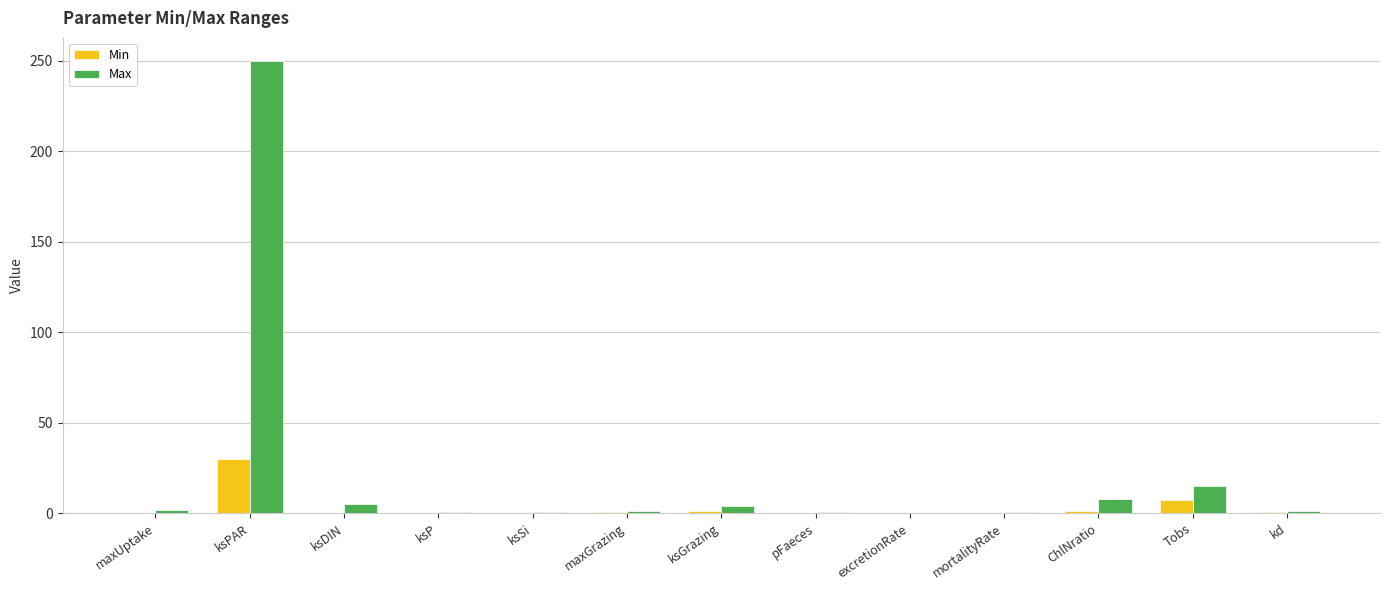

How many groups of bars are there?

13